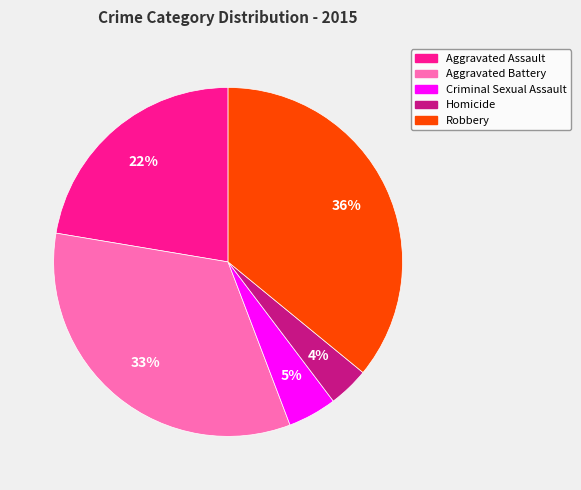

Which category has the biggest portion of the pie?

Robbery